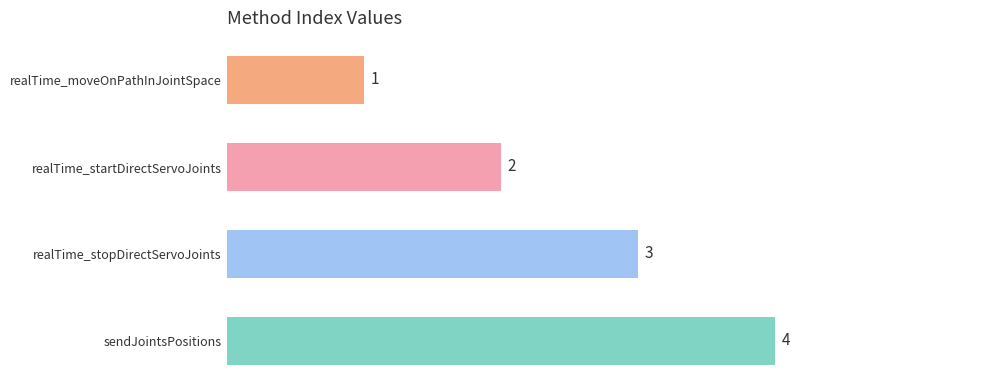

What is the maximum value shown in the chart?

4